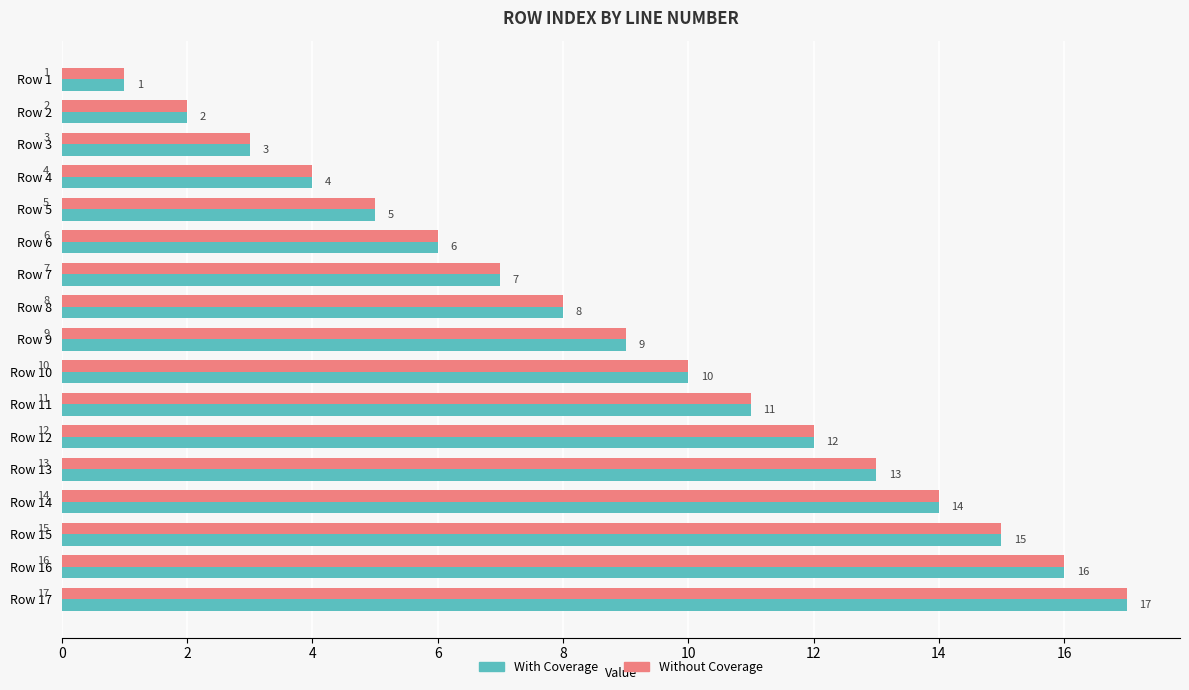

At which category is the sum across all series the highest?

Row 17